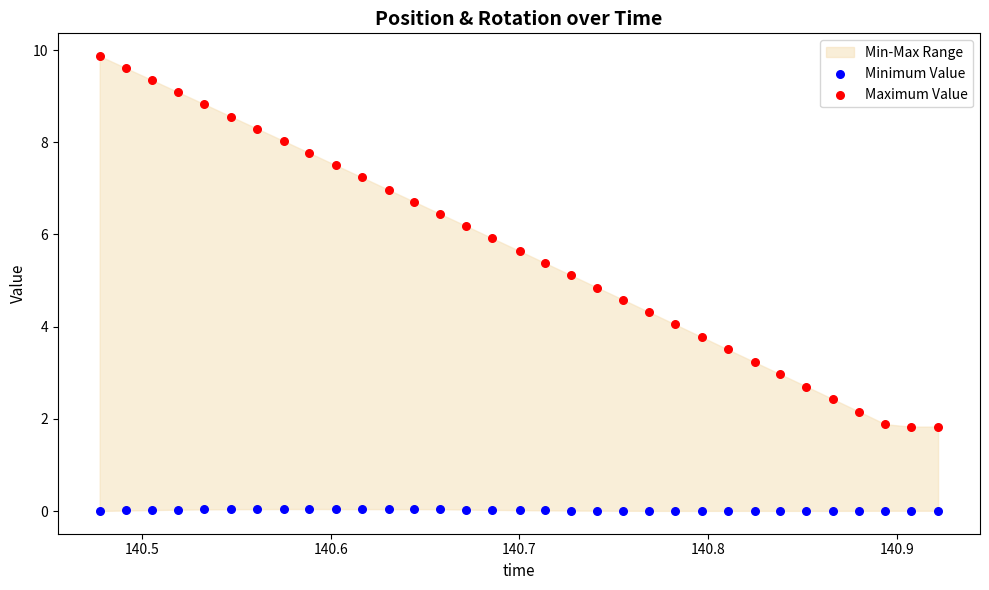

Across all data points, what is the range of Y values (max minus min)?

9.9